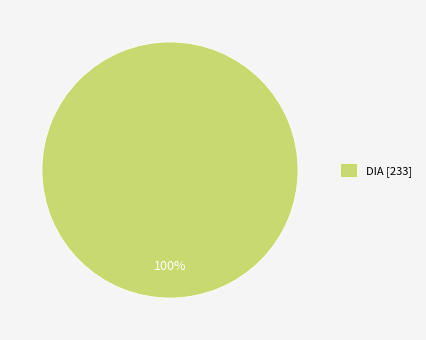

Does any single category account for the majority?

Yes